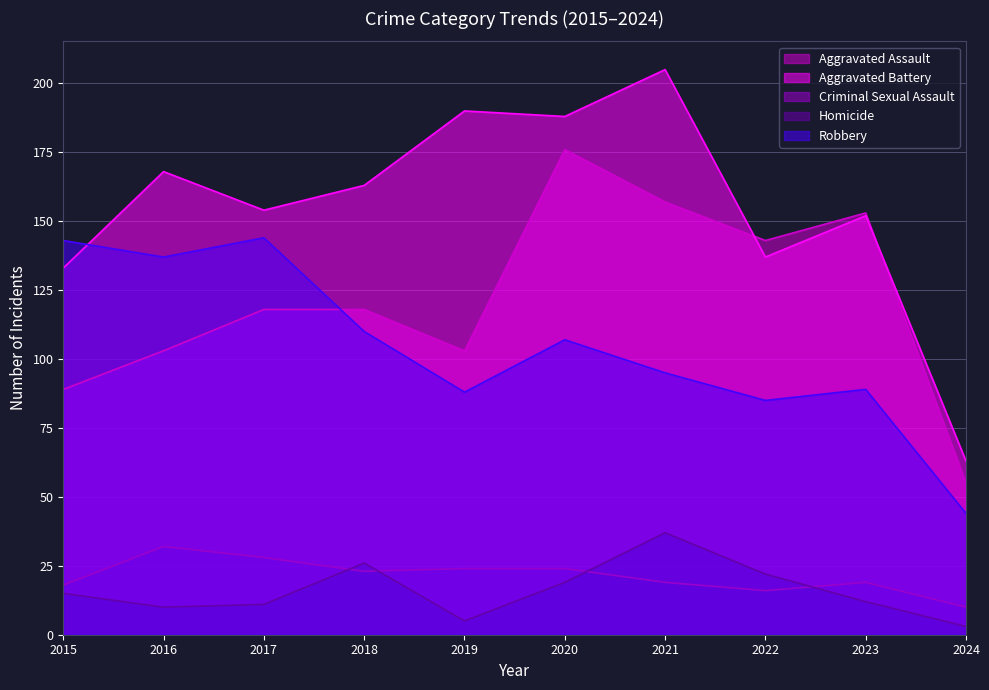

What are all the series names shown in the legend?

Aggravated Assault, Aggravated Battery, Criminal Sexual Assault, Homicide, Robbery